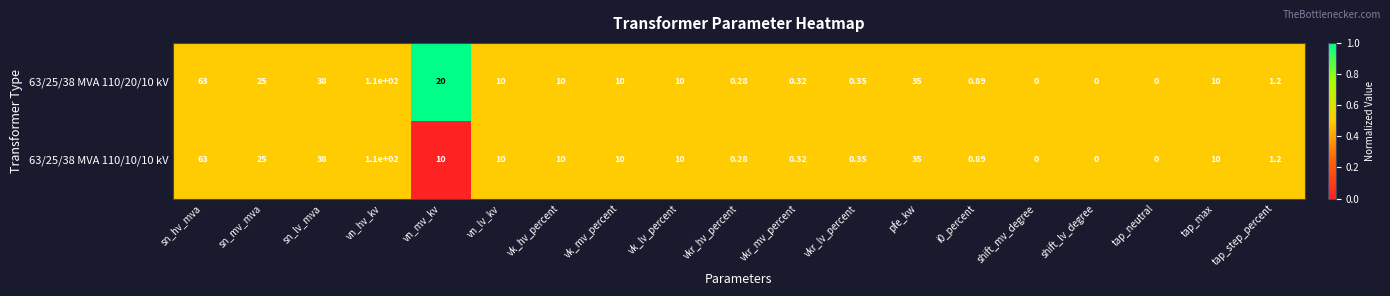

At which label is 63/25/38 MVA 110/20/10 kV closest to 55?

sn_hv_mva